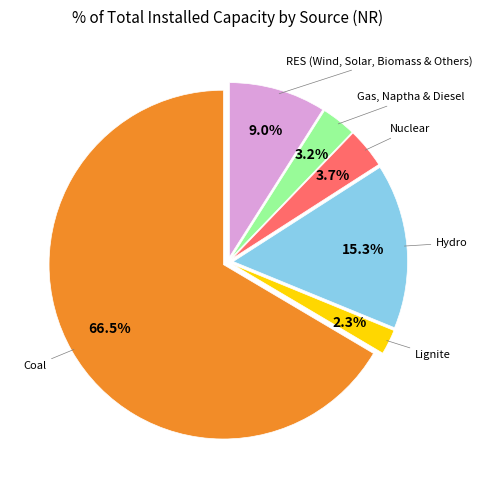

To the nearest percent, what is the difference between the largest and smallest slice percentages?

64%